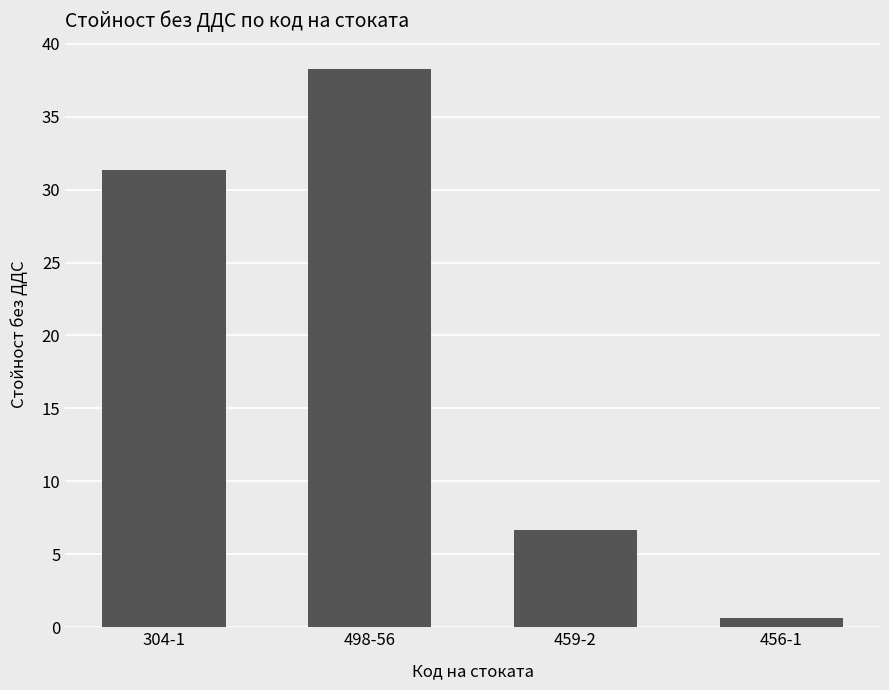

What is the change in value from 304-1 to 498-56?

+7.0